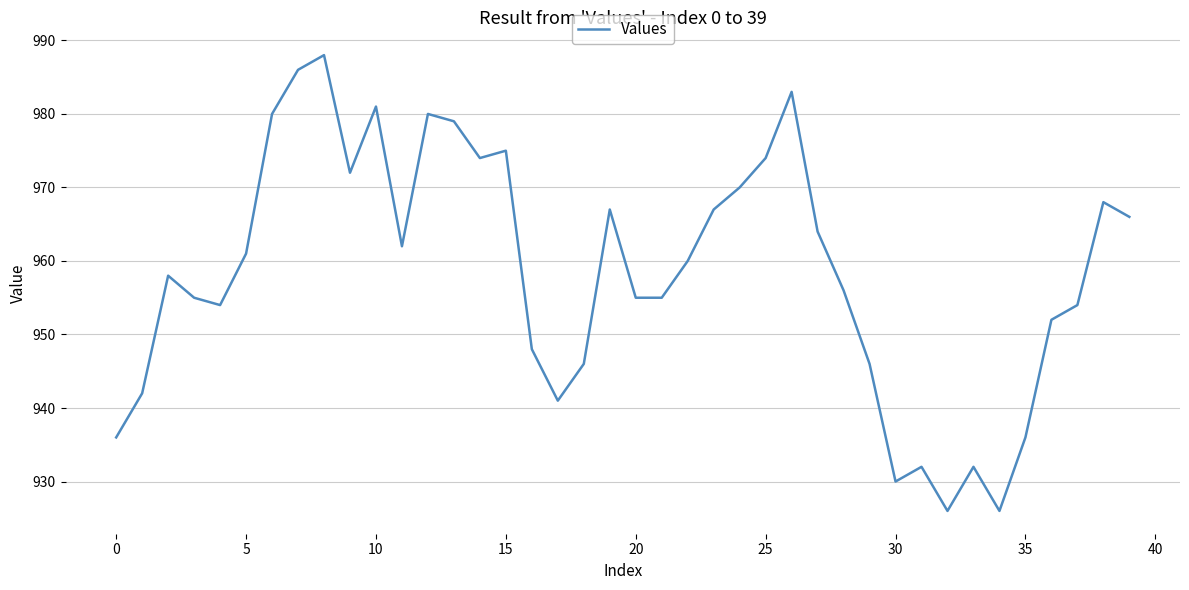

What is the minimum value shown in the chart?

926